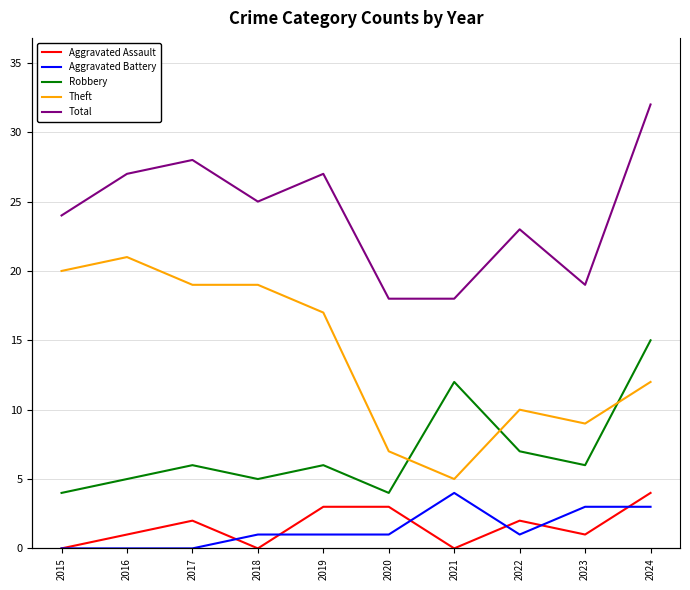

What is the sum of all Total values?

241